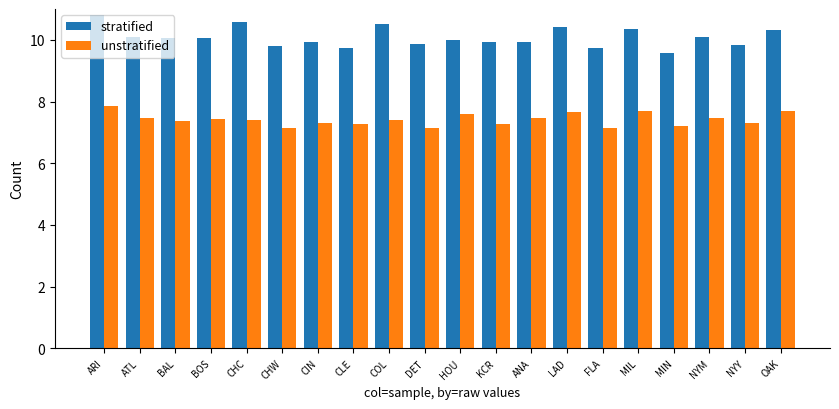

At how many categories does at least one series exceed 7?

20